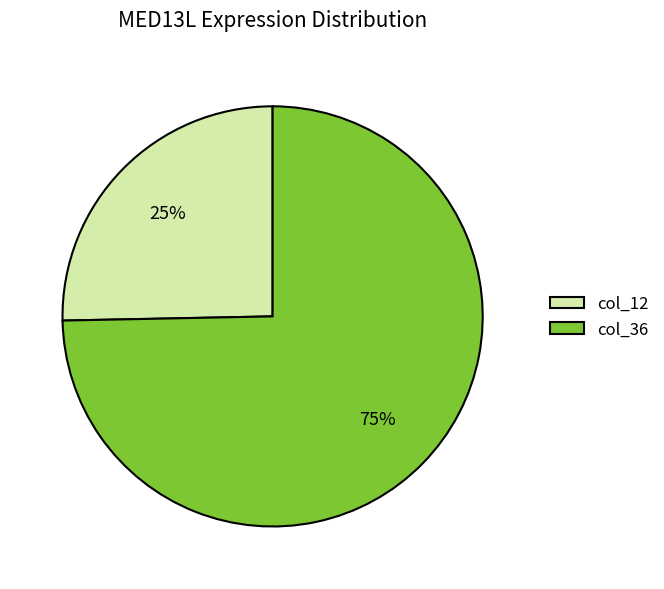

Which has a higher value, col_36 or col_12?

col_36